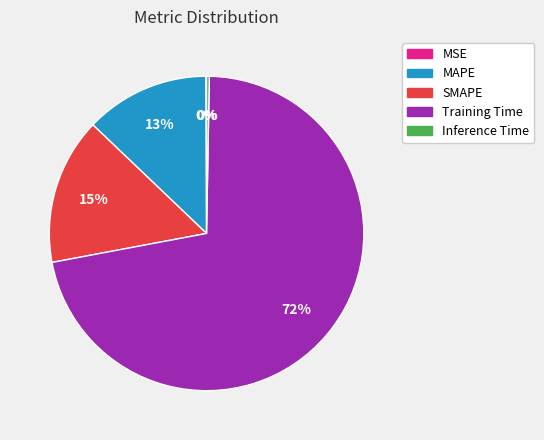

To the nearest percent, what portion does MAPE represent?

13%